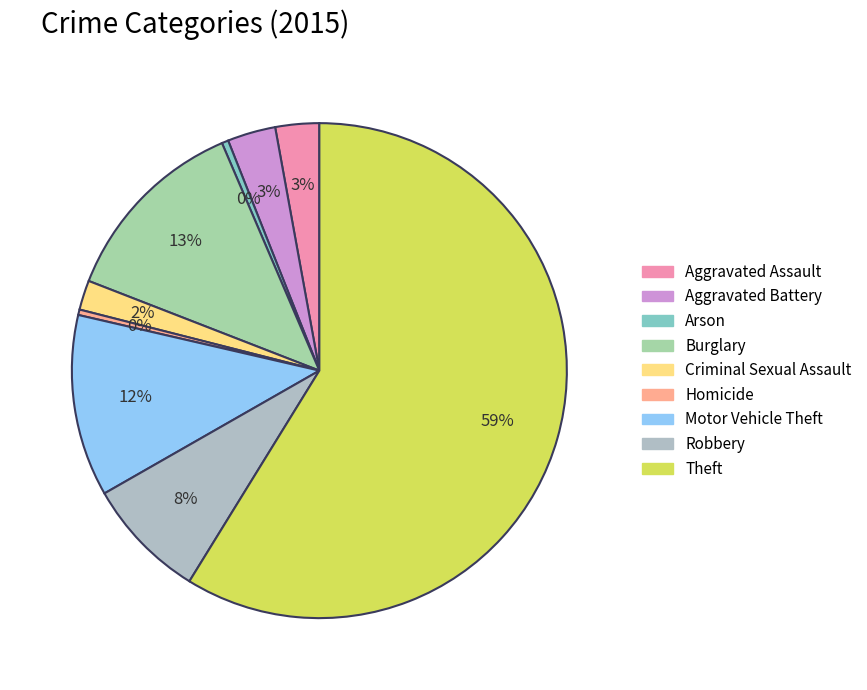

To the nearest percent, what is the combined percentage of Criminal Sexual Assault and Burglary?

15%